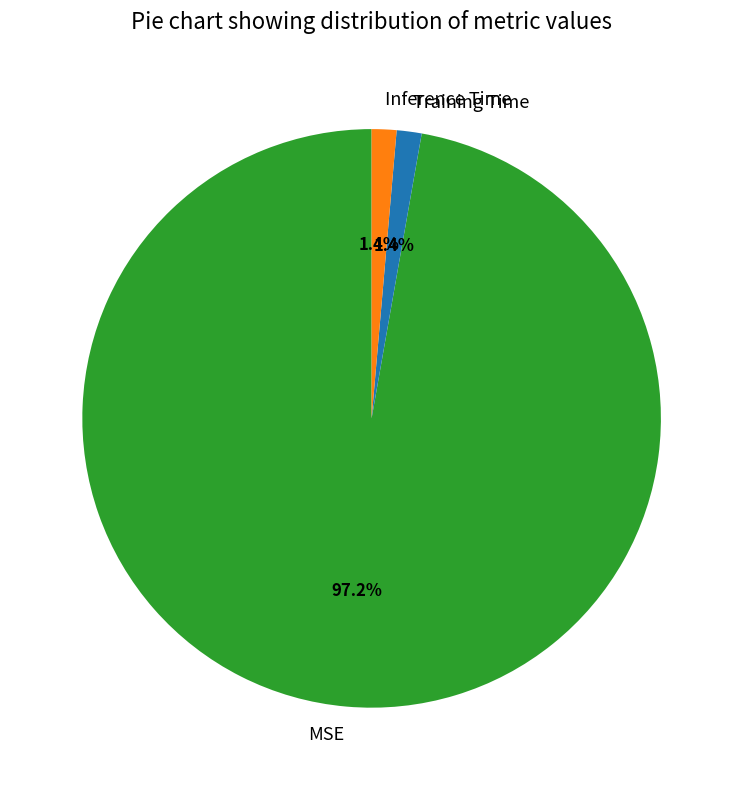

Which has a higher value, MSE or Training Time?

MSE